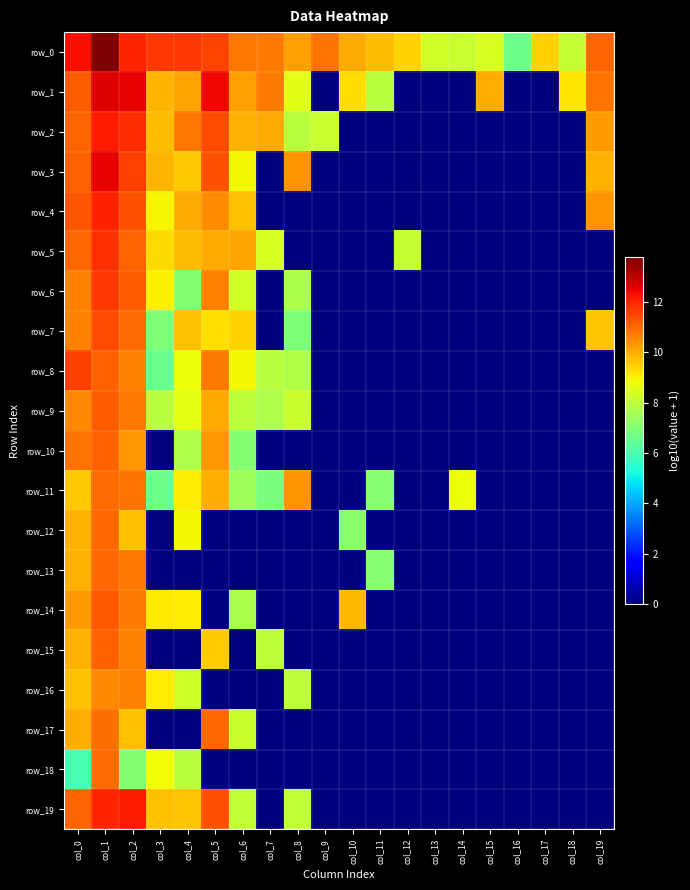

Rank the categories by row_15 value from highest to lowest.

col_1, col_2, col_0, col_5, col_7, col_3, col_4, col_6, col_8, col_9, col_10, col_11, col_12, col_13, col_14, col_15, col_16, col_17, col_18, col_19